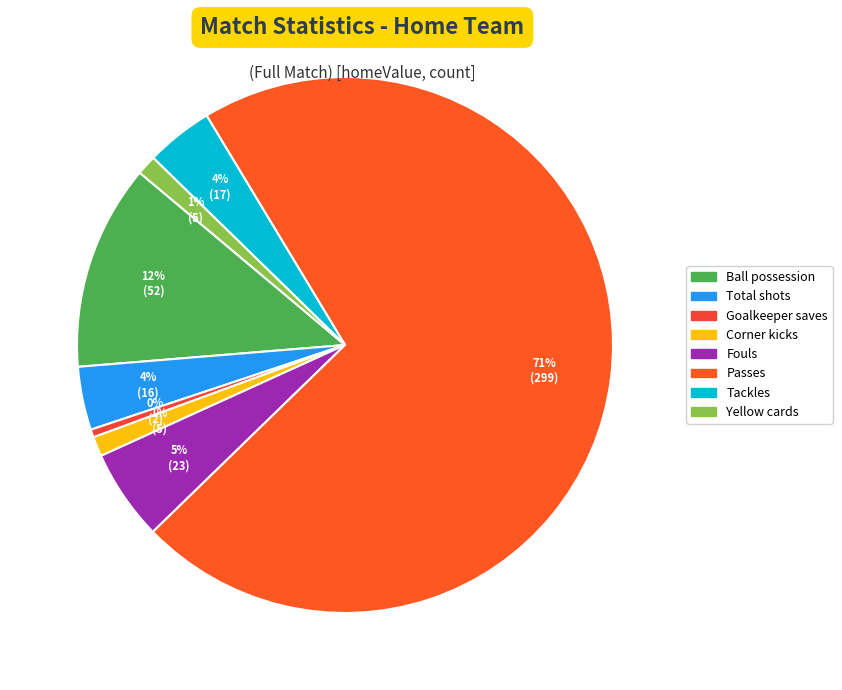

The Yellow cards slice represents 16% of the pie. True or false?

False